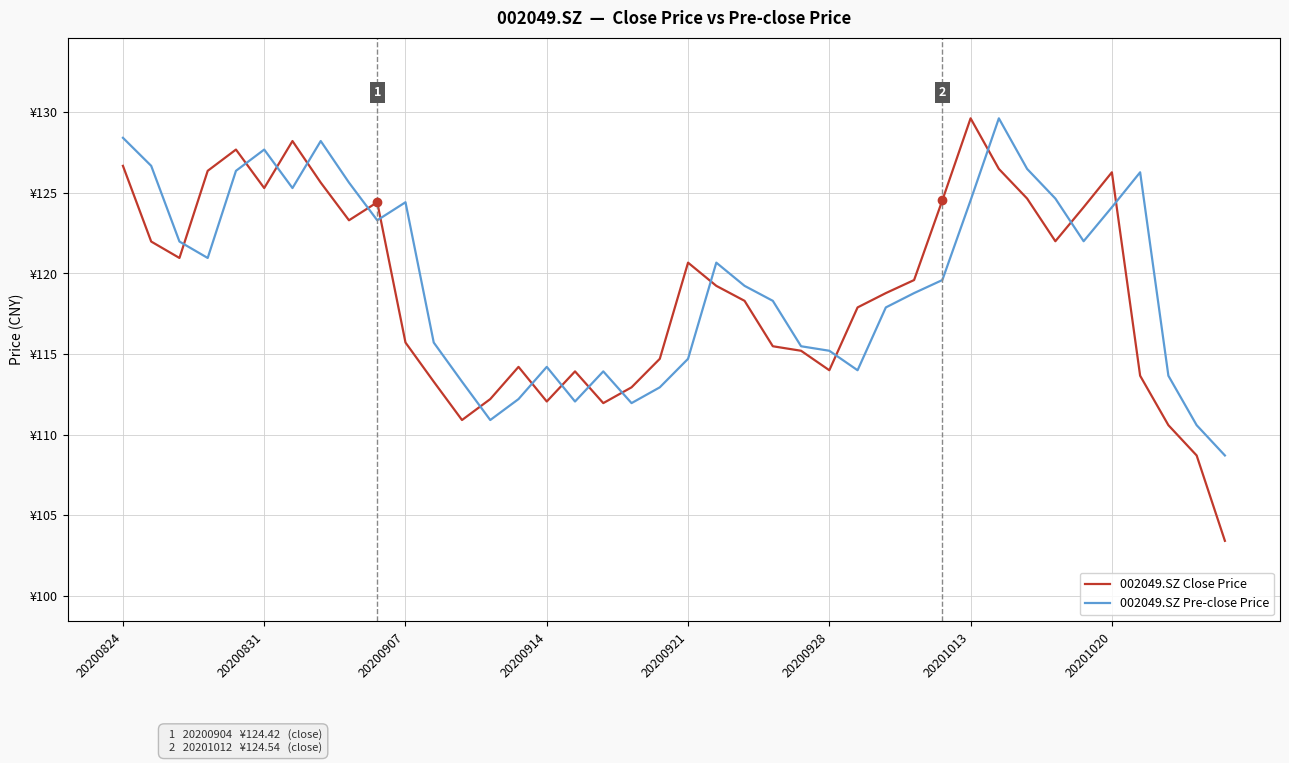

What are all the series names shown in the legend?

002049.SZ Close Price, 002049.SZ Pre-close Price